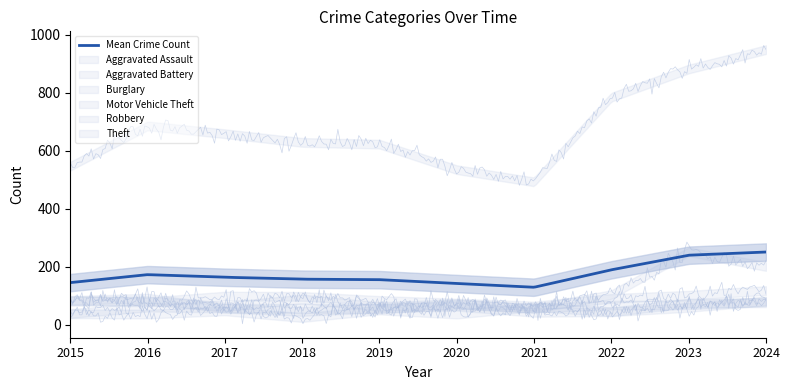

What is the difference between the Motor Vehicle Theft values at 2021 and 2023?

196